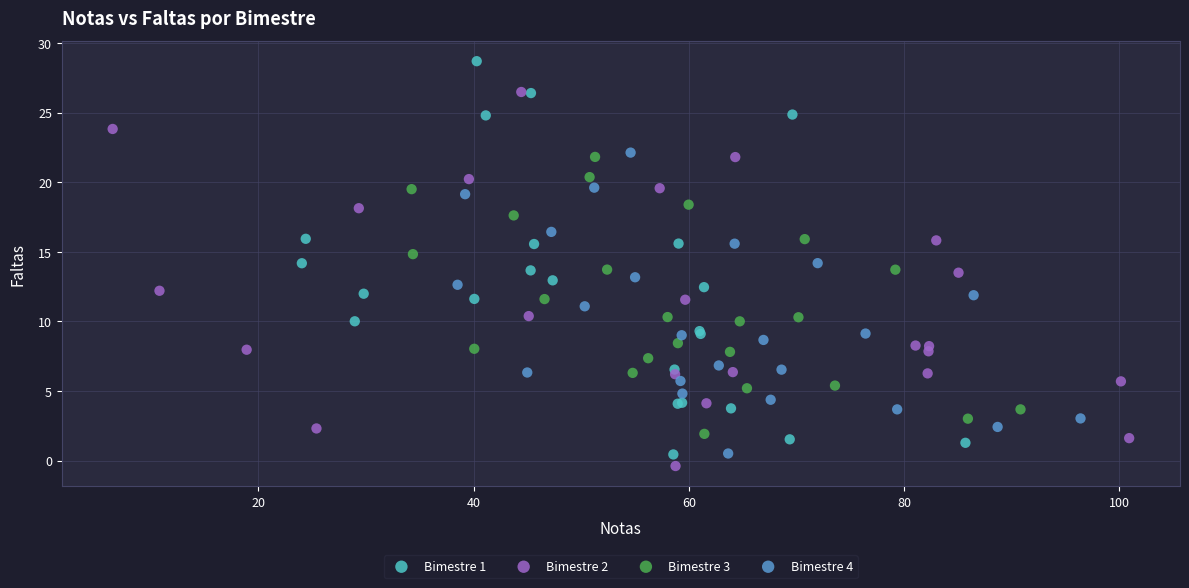

Which series reaches the maximum Y coordinate?

Bimestre 1